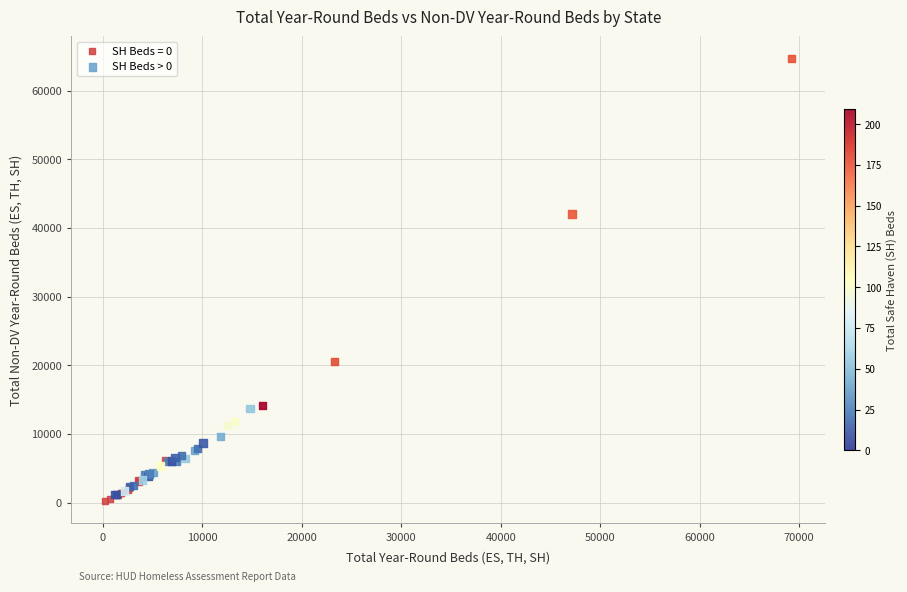

Which series contains the highest Y value?

SH Beds > 0